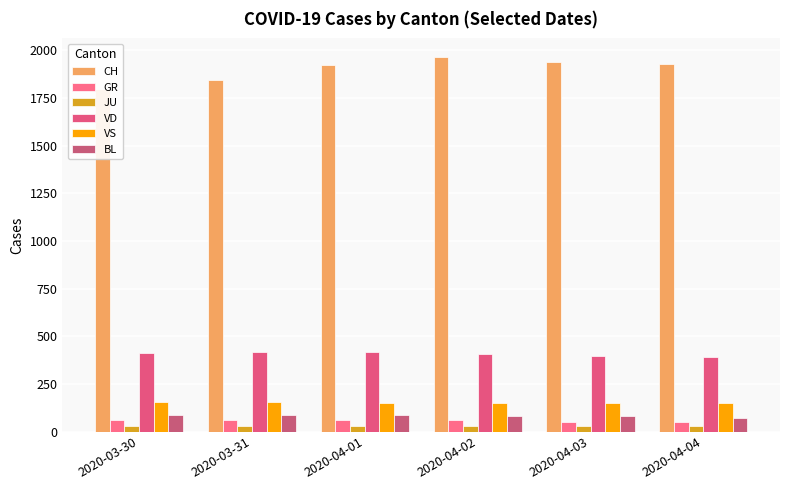

What position from the left is 2020-04-03?

5